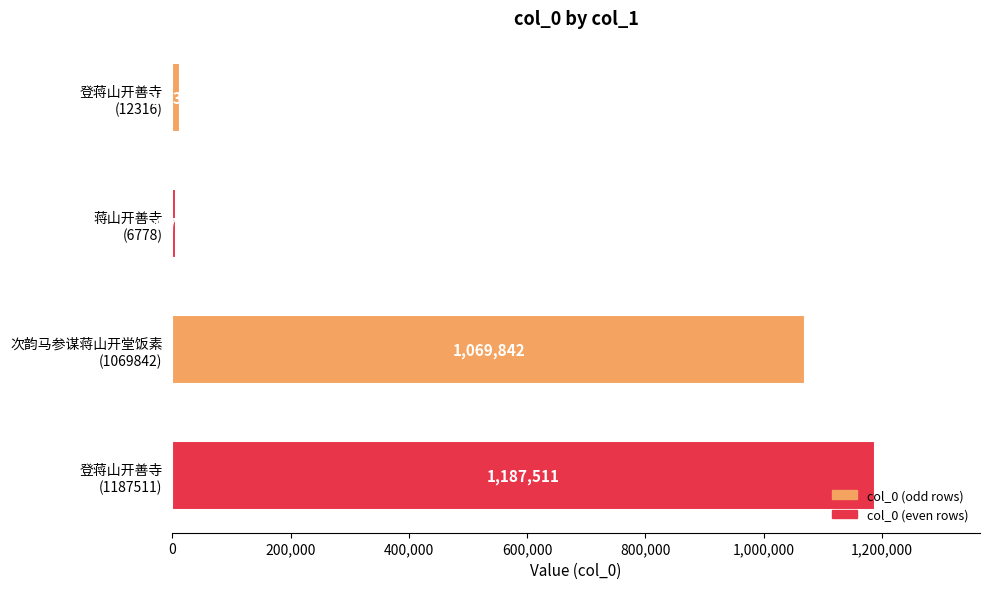

What is the value of the 2nd bar from the top?

6778